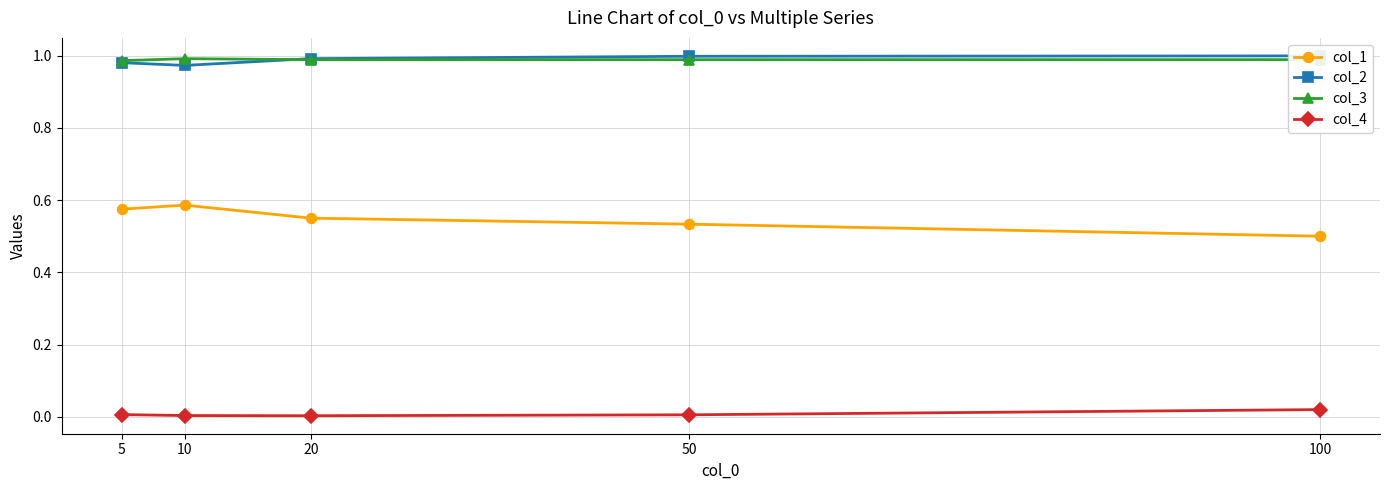

Which label corresponds to the smallest value in the chart?

20